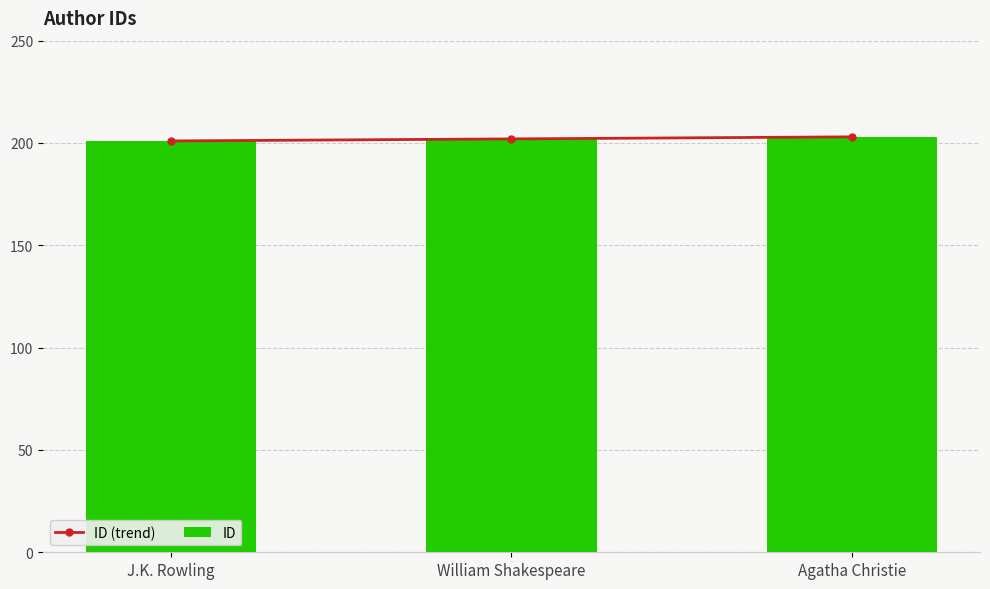

Which series changed the most between J.K. Rowling and Agatha Christie?

ID (trend)